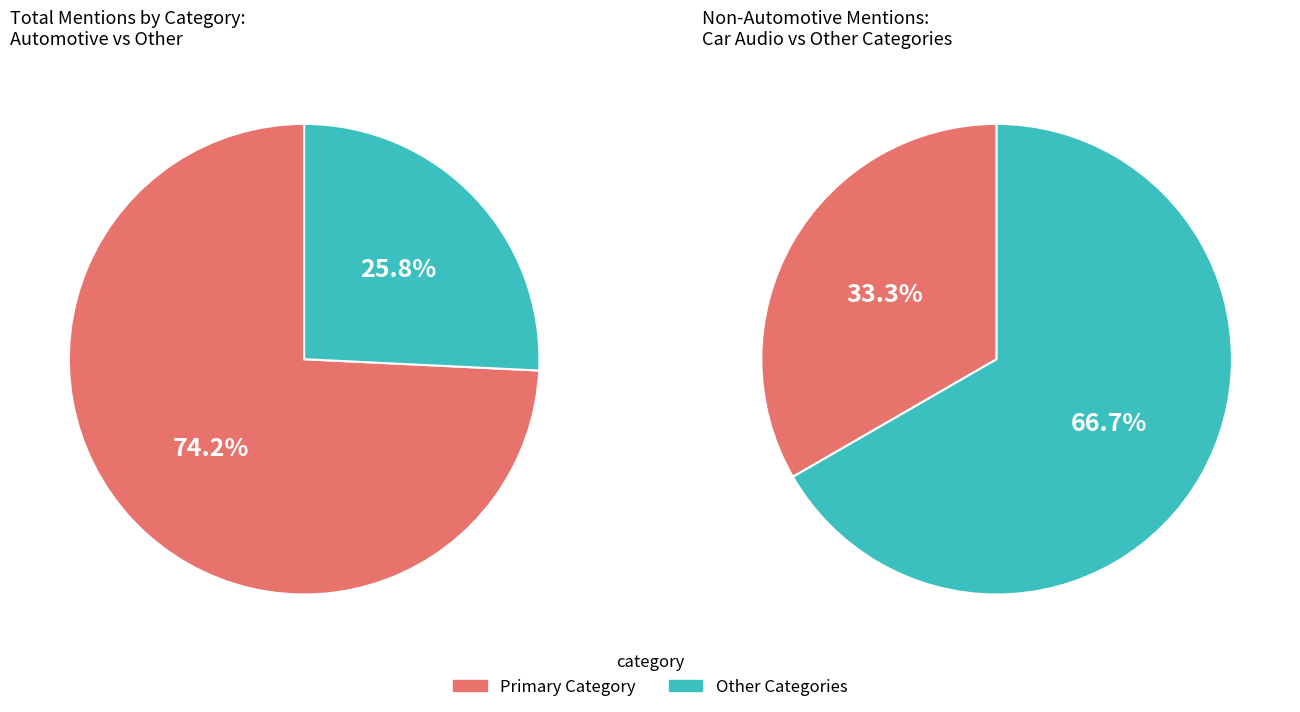

The GPS or Navigation System slice represents 1% of the pie. True or false?

False